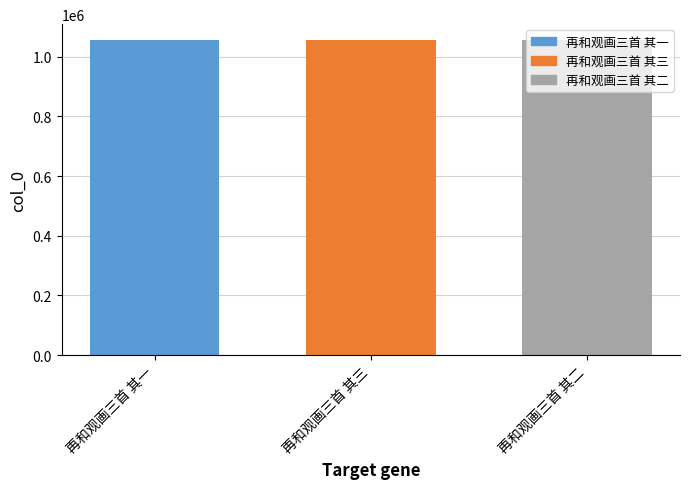

How many bars are there in total?

3